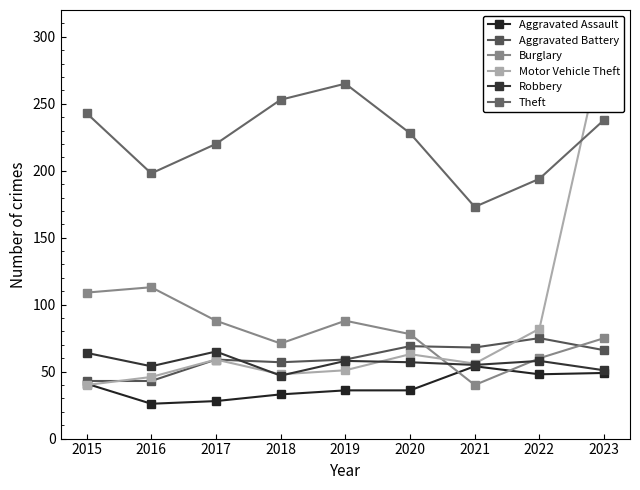

Read the Burglary value at 2023, to the nearest 5.

75